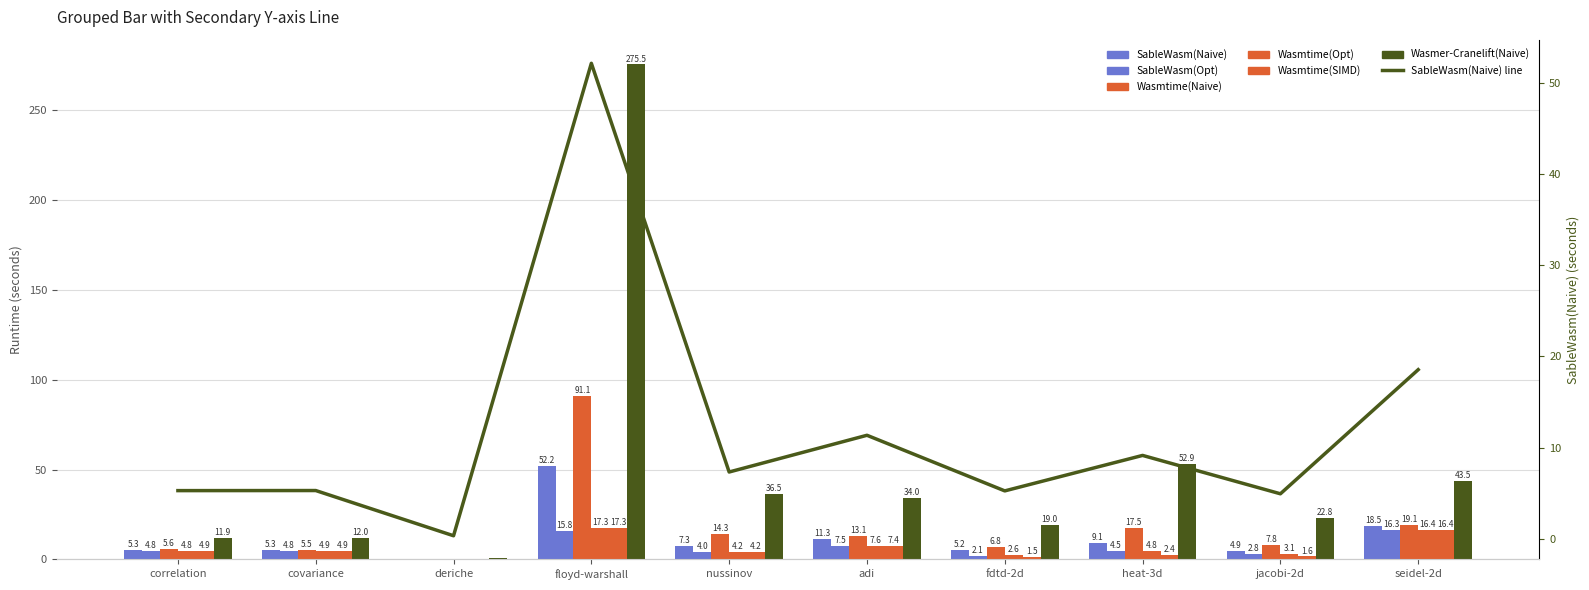

At which label does Wasmtime(Opt) reach its minimum?

deriche